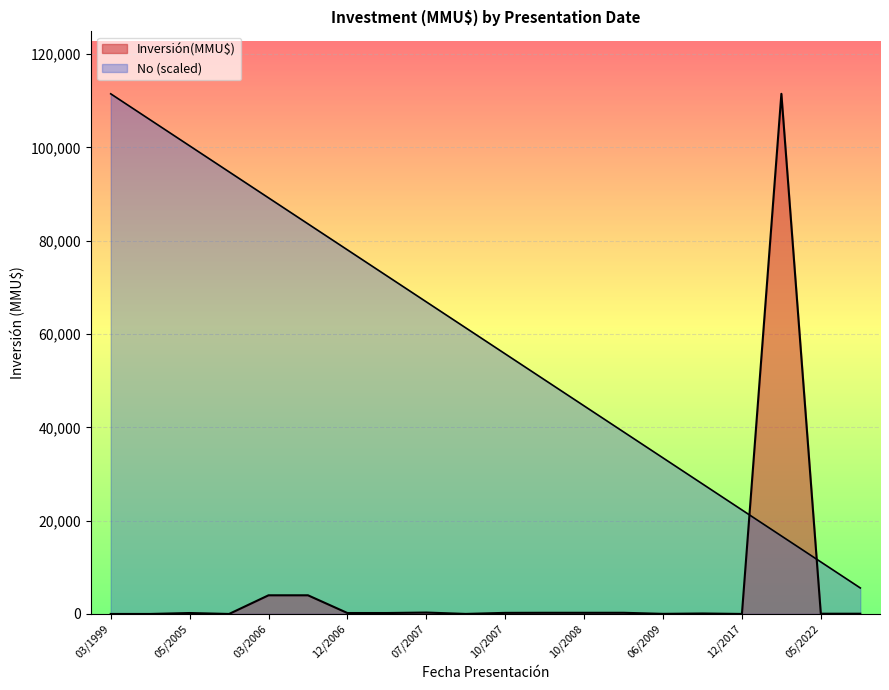

Which category has the highest value across all series?

03/1999